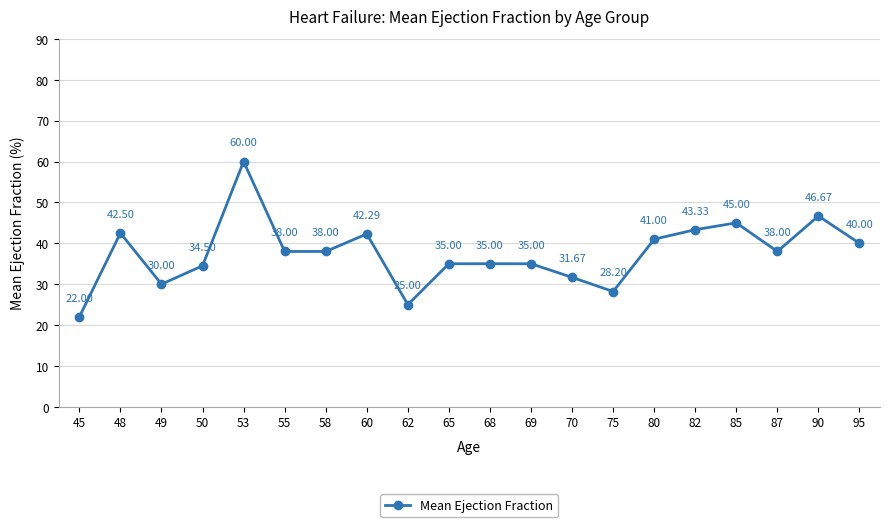

Is this an area chart (filled region under the line)?

No